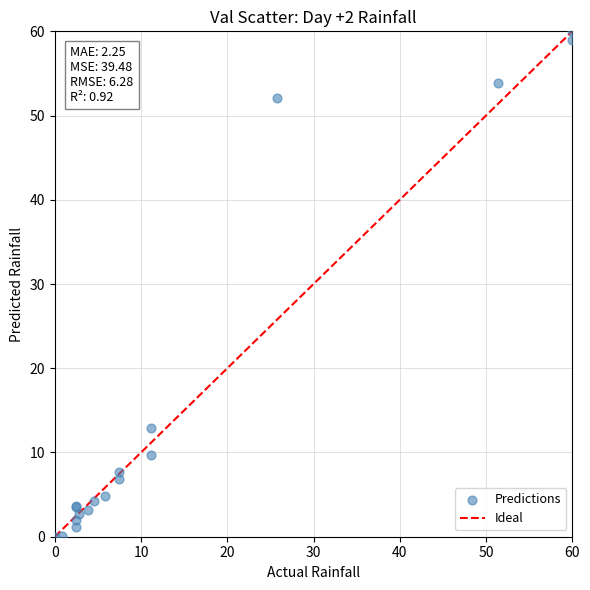

What Y value in the scatter plot is closest to 30?

12.9